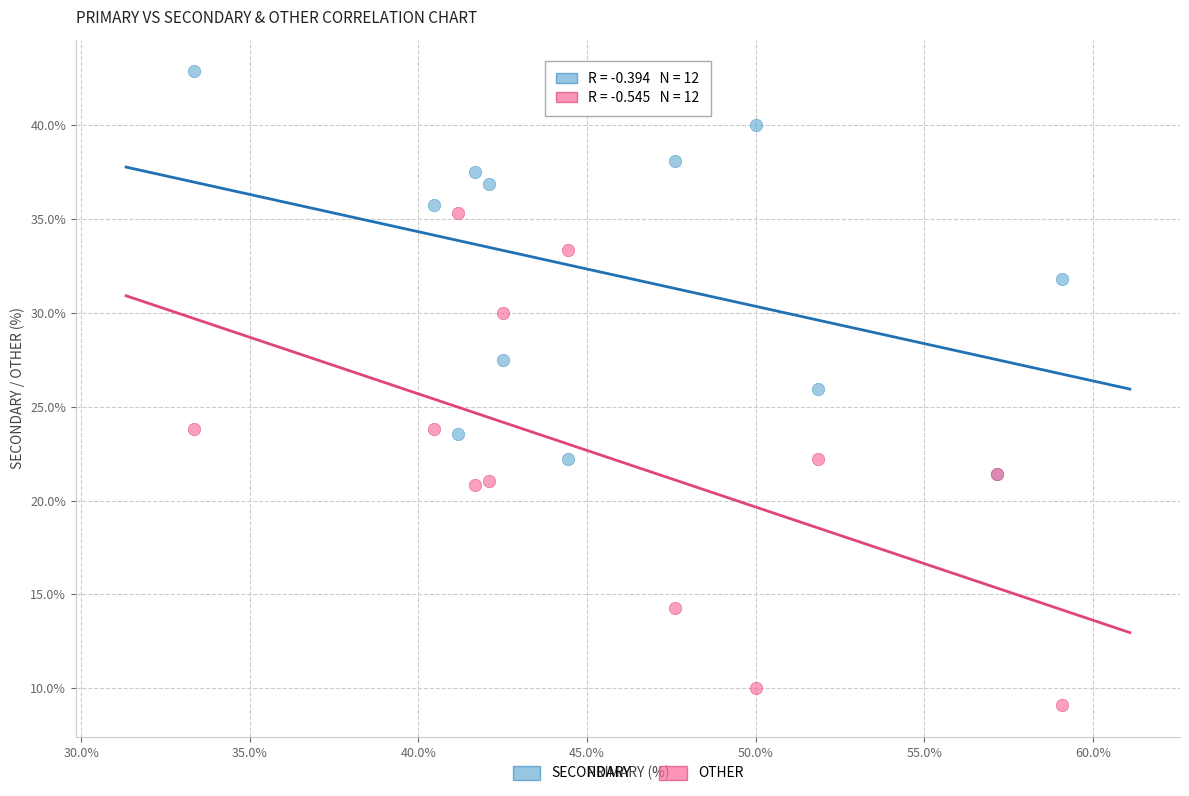

What are all the series names shown in the legend?

SECONDARY, OTHER